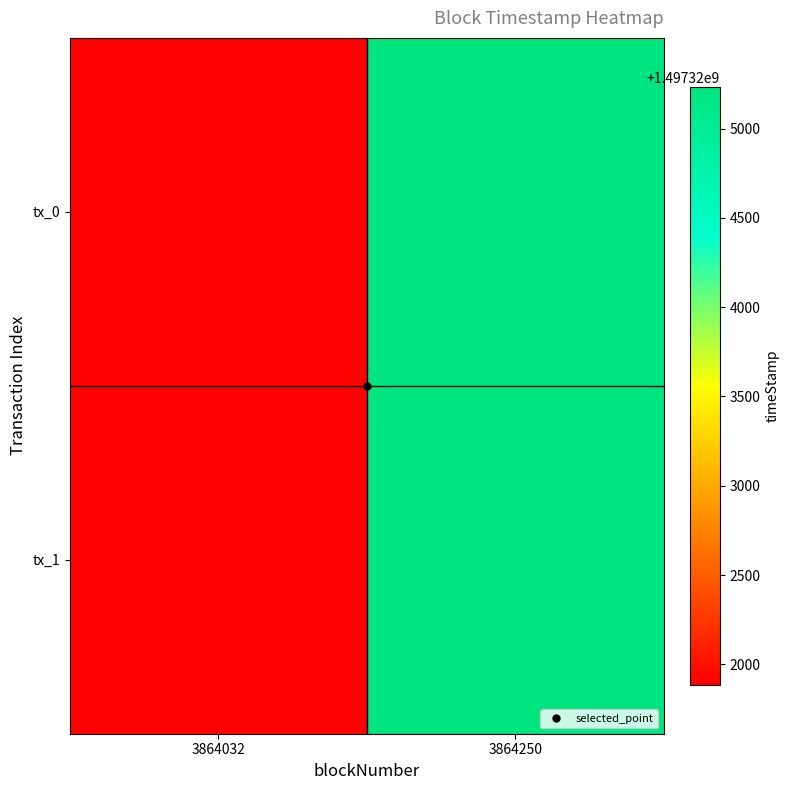

Which series changed the most between 3864032 and 3864250?

tx_0